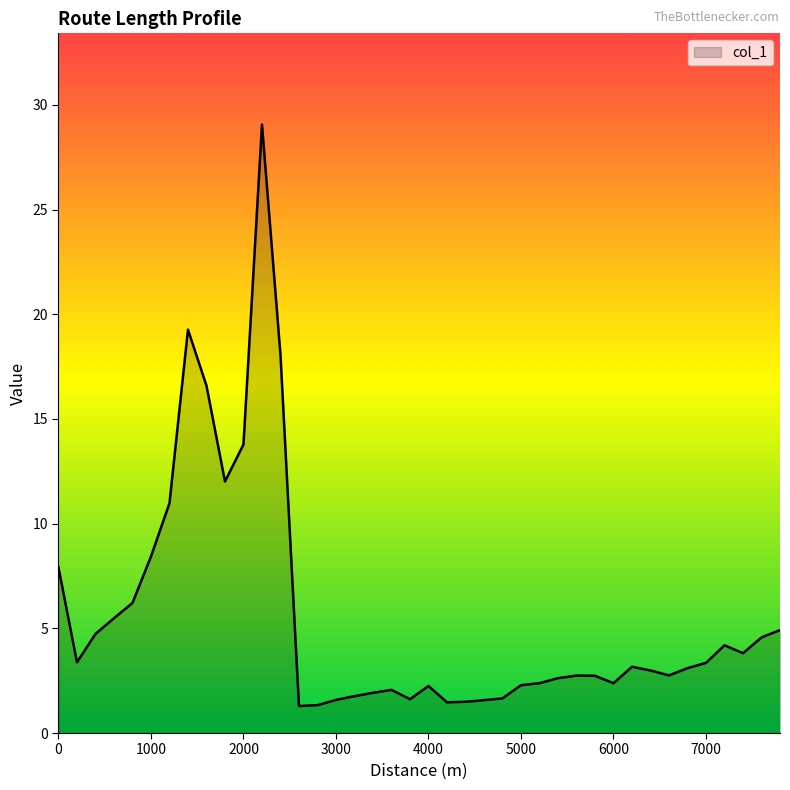

What is the greatest value displayed?

29.1